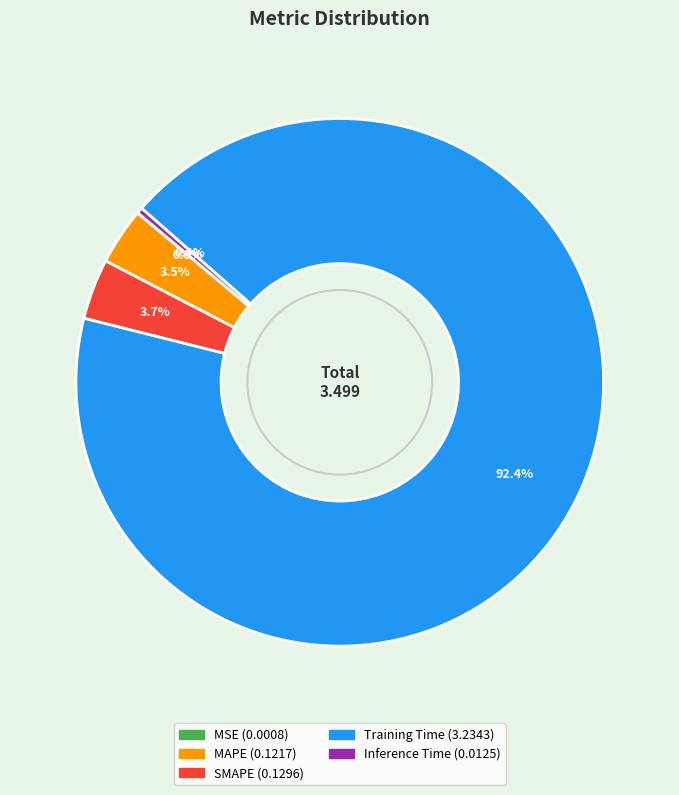

To the nearest percent, what is the difference between the largest and smallest slice percentages?

92%